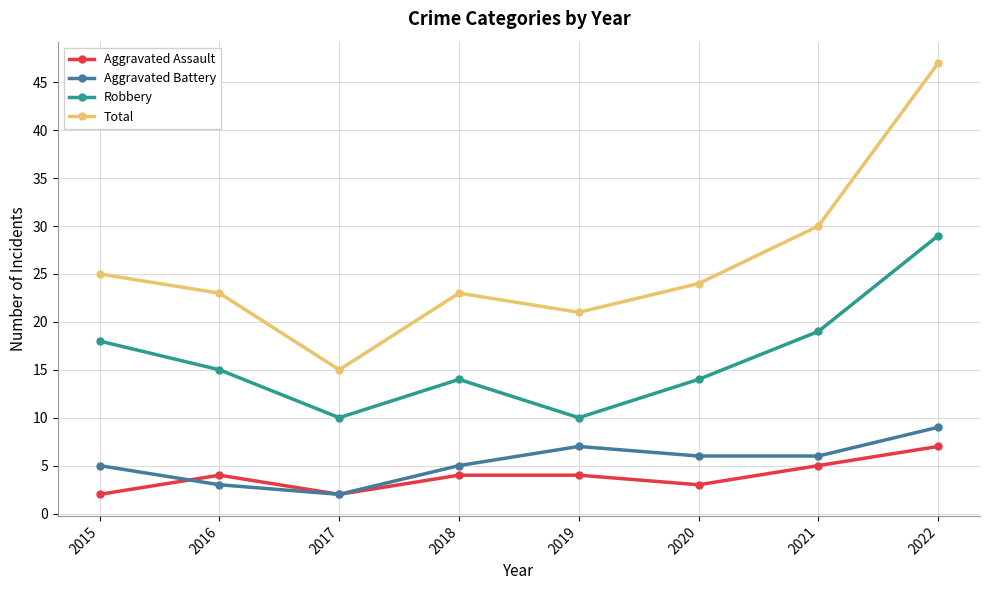

Reading left to right, list all the values displayed in this chart.

Aggravated Assault: 2	4	2	4	4	3	5	7
Aggravated Battery: 5	3	2	5	7	6	6	9
Robbery: 18	15	10	14	10	14	19	29
Total: 25	23	15	23	21	24	30	47